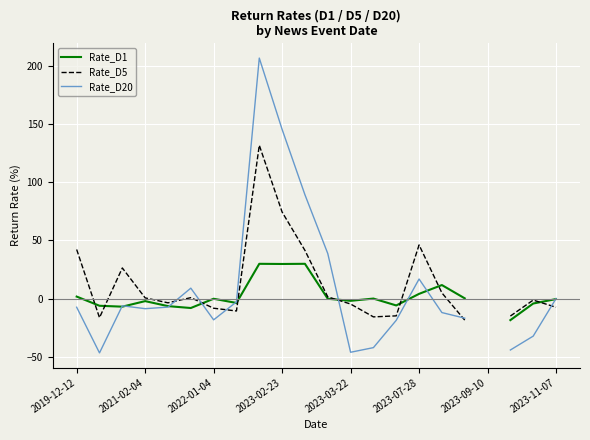

Rank the series by their average value, from lowest to highest.

Rate_D1, Rate_D5, Rate_D20